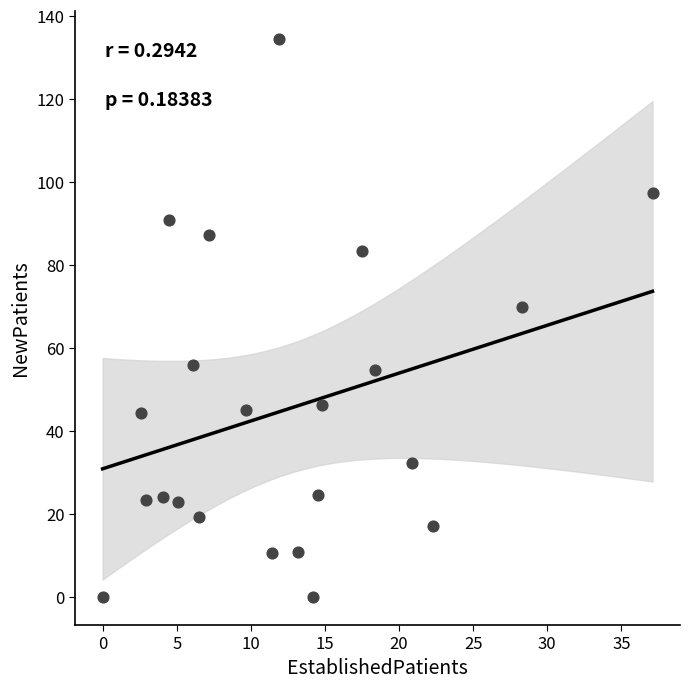

What Y value in the scatter plot is closest to 67?

69.8